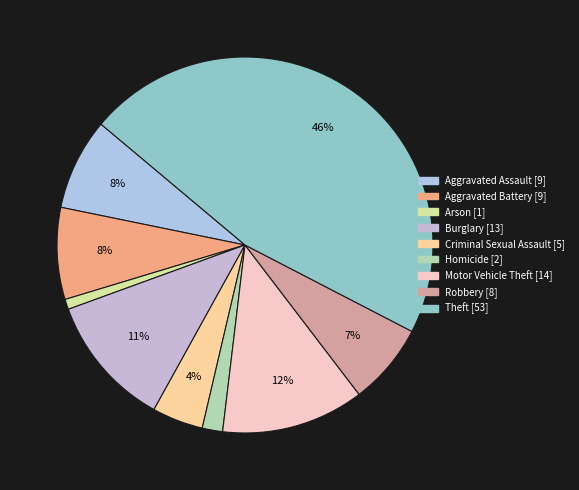

Is there any slice that represents more than half of the pie?

No